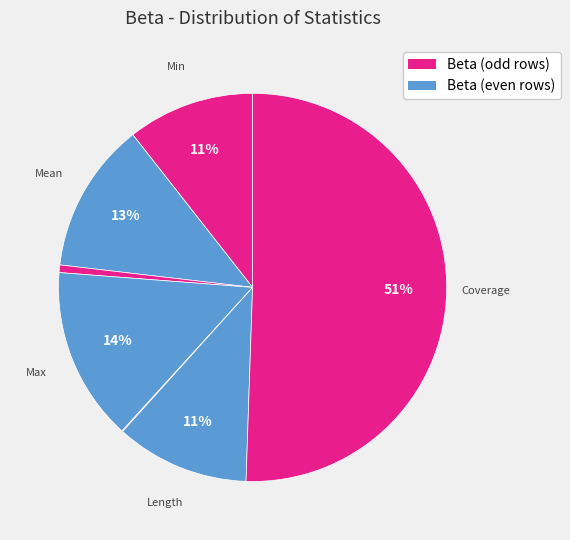

What is the majority slice?

Coverage